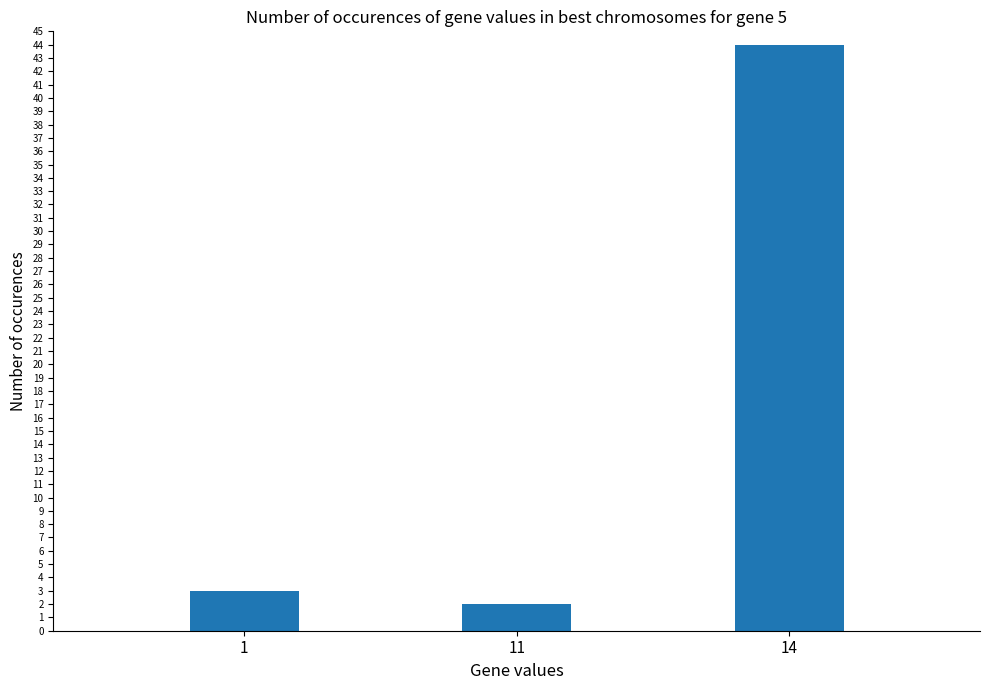

List the labels in order of value, smallest first.

11, 1, 14